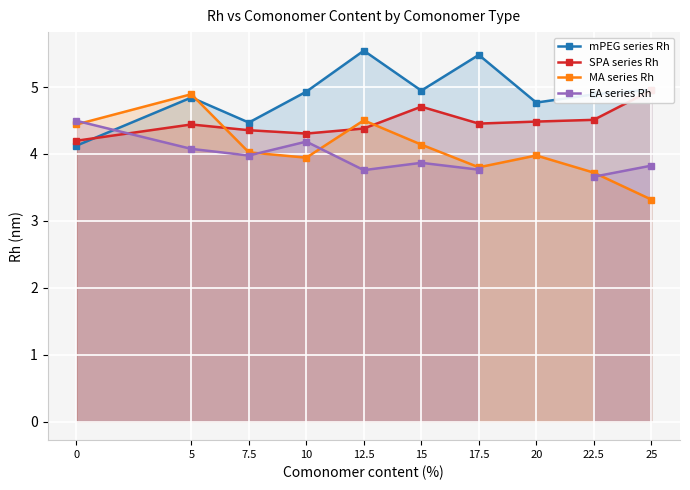

How many interior local valleys does the mPEG series Rh series have?

3